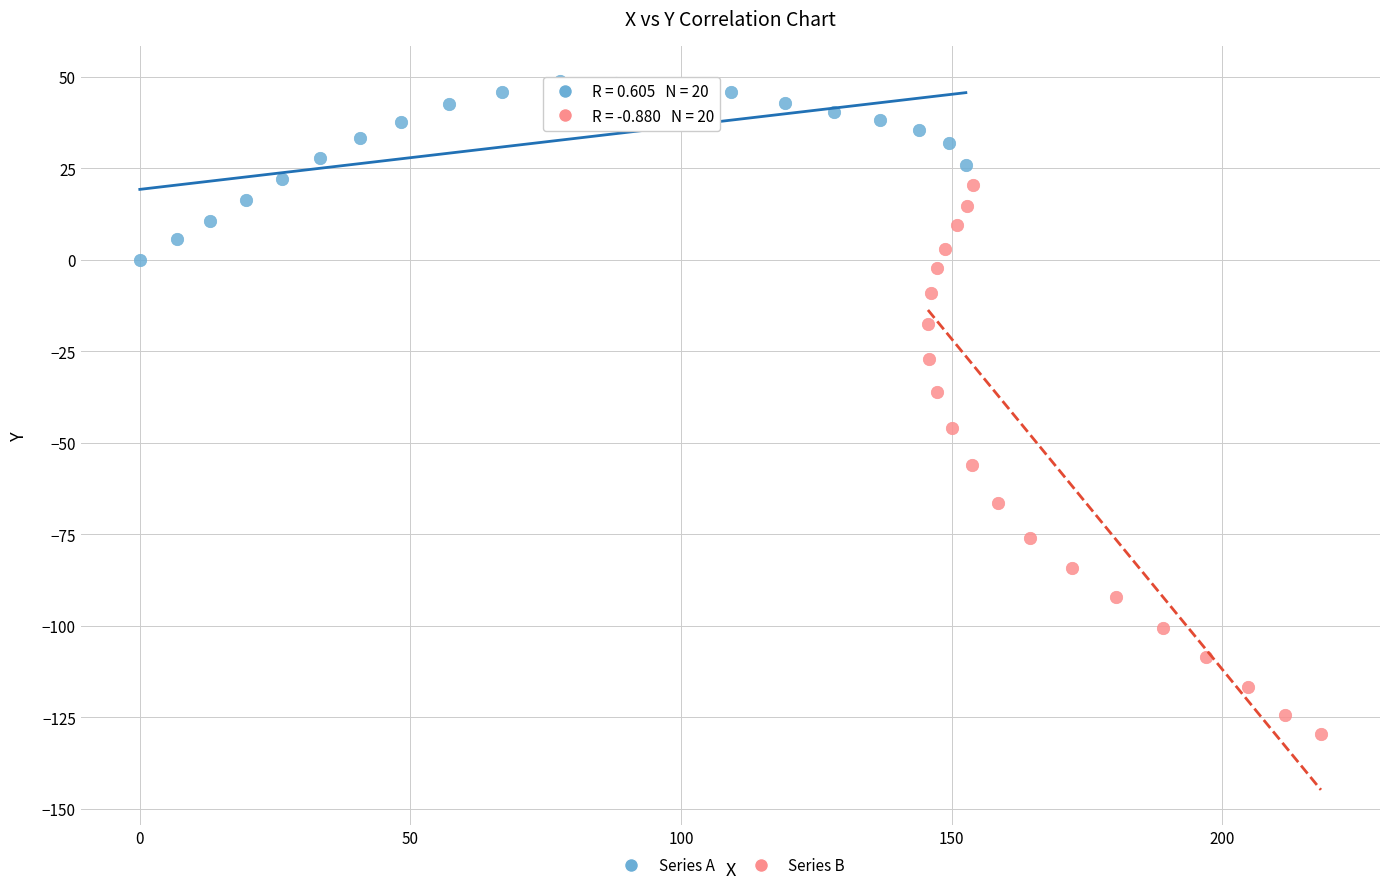

What are all the series names shown in the legend?

Series A, Series B